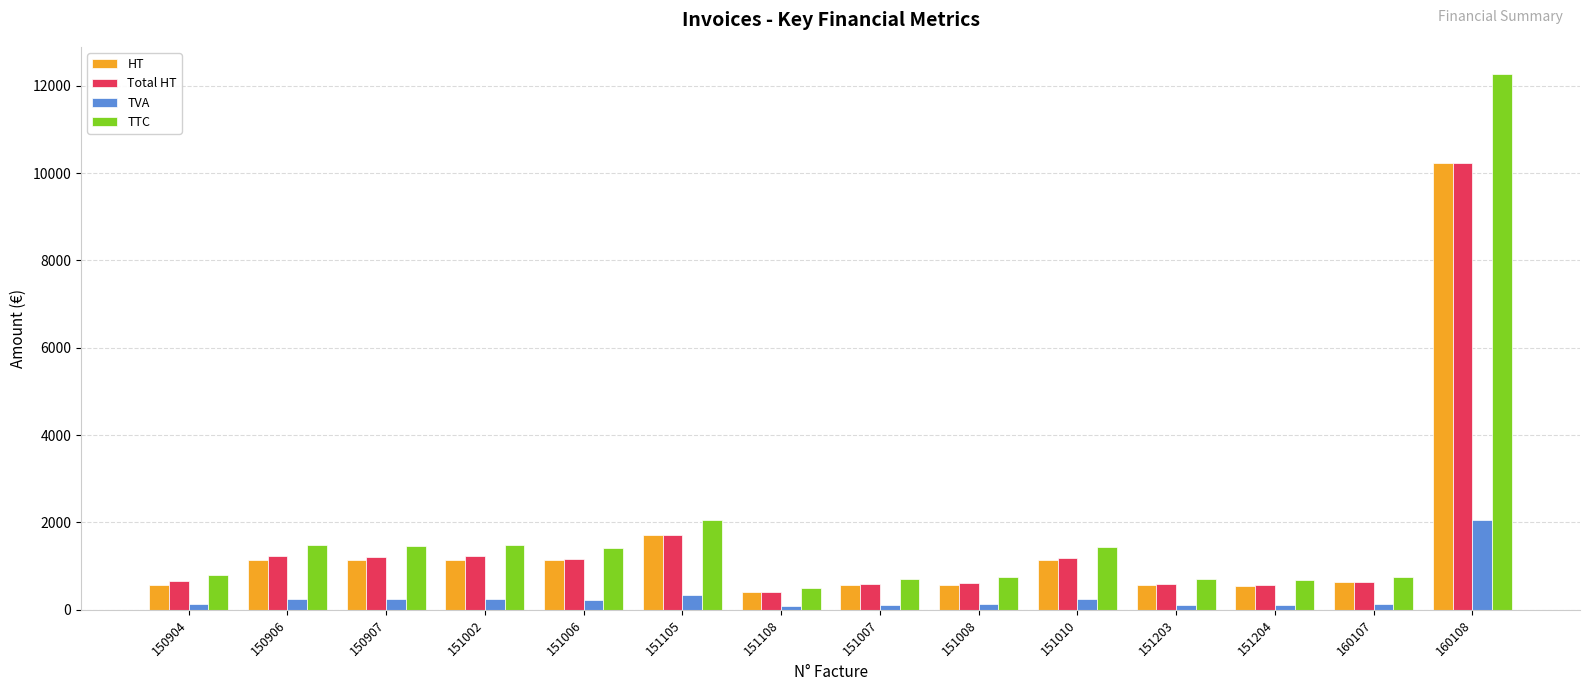

Count the number of data series in this chart.

4